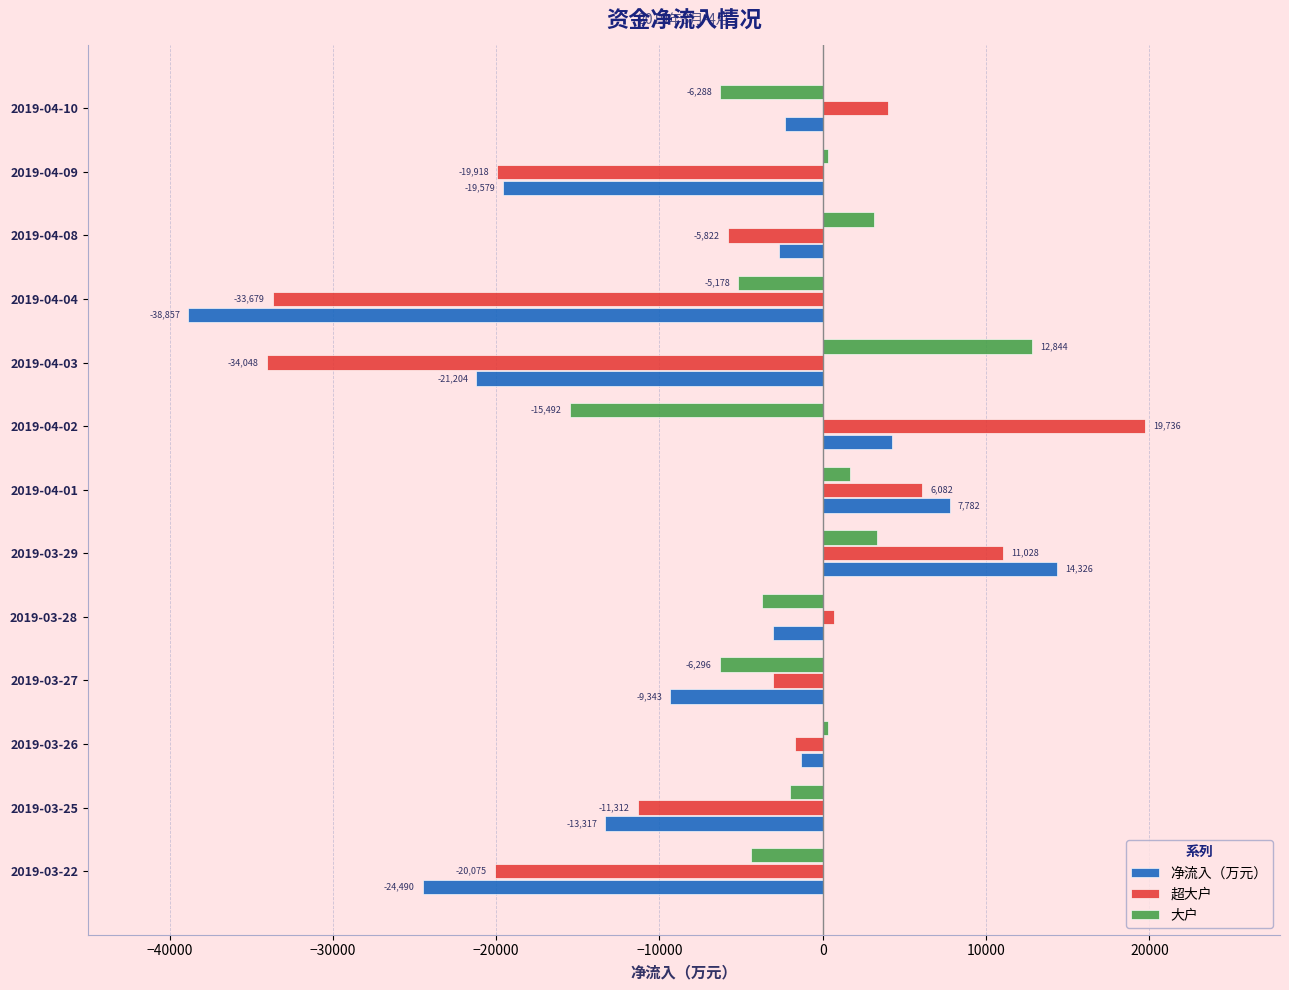

List the series in order of their peak value, highest first.

超大户, 净流入（万元）, 大户